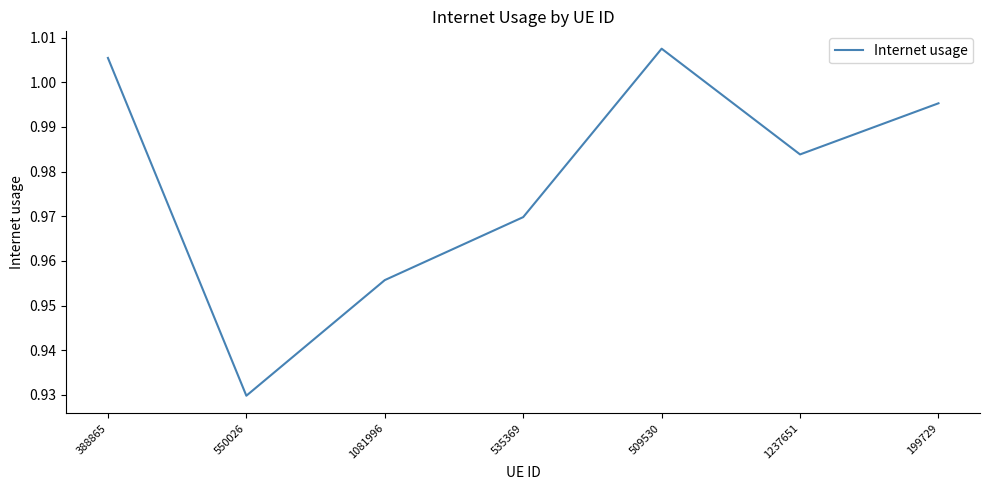

What position from the left is 550026?

2